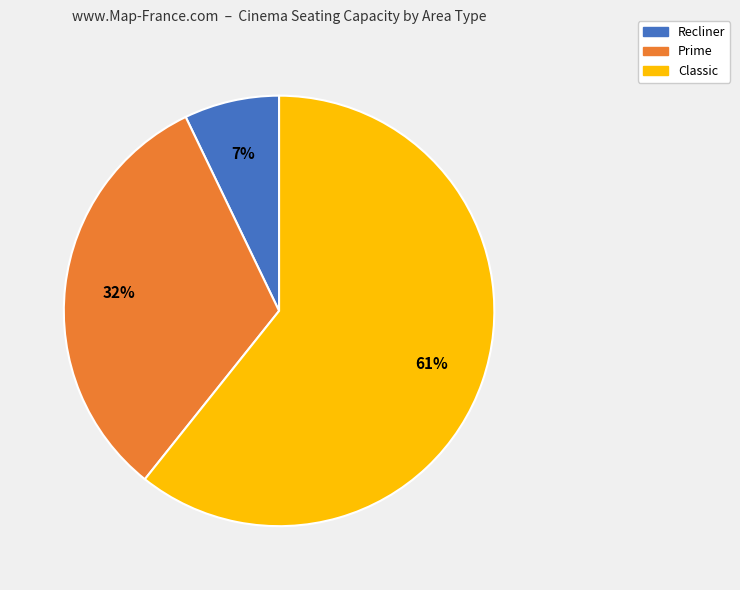

The Prime slice represents 32% of the pie. True or false?

True